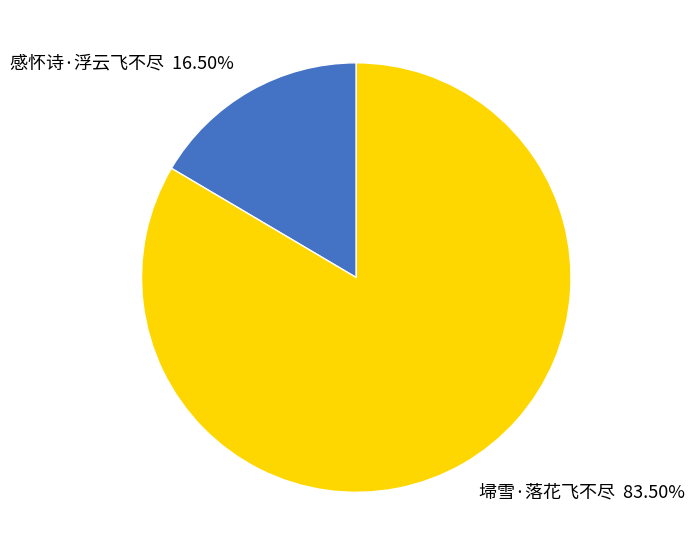

Which category has the biggest portion of the pie?

埽雪·落花飞不尽